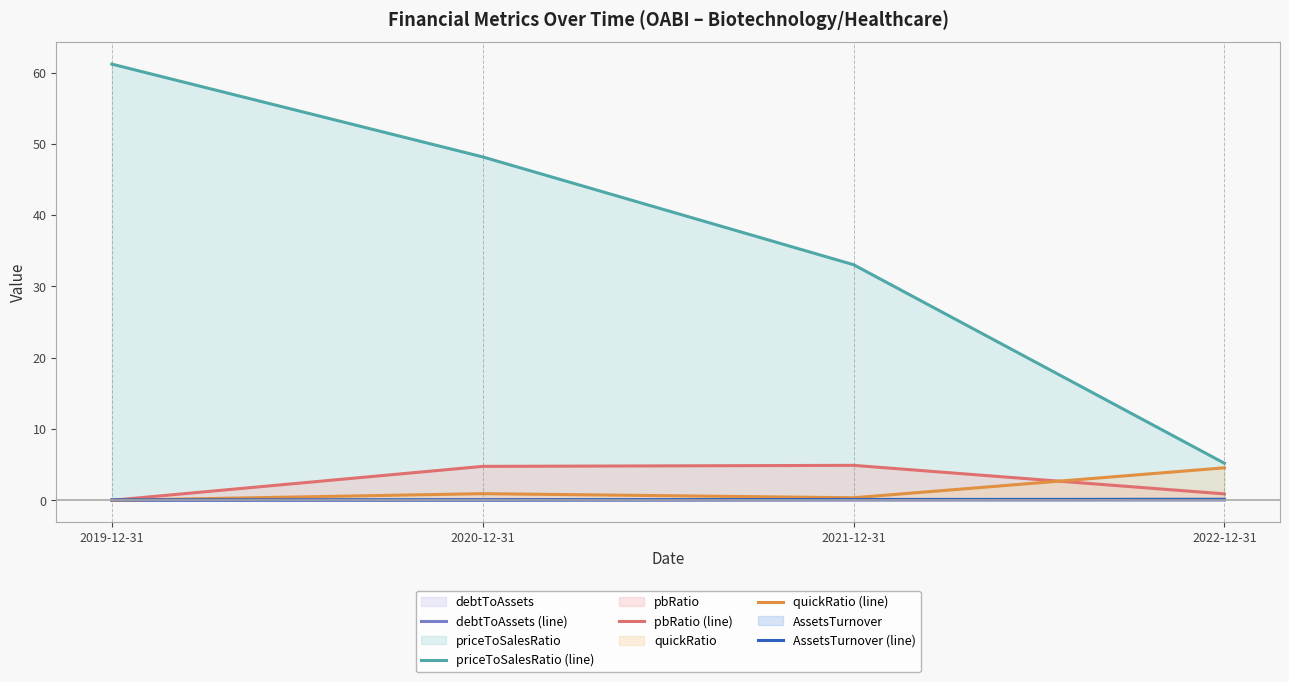

The value of quickRatio (line) at 2019-12-31 is 0.0. True or false?

True